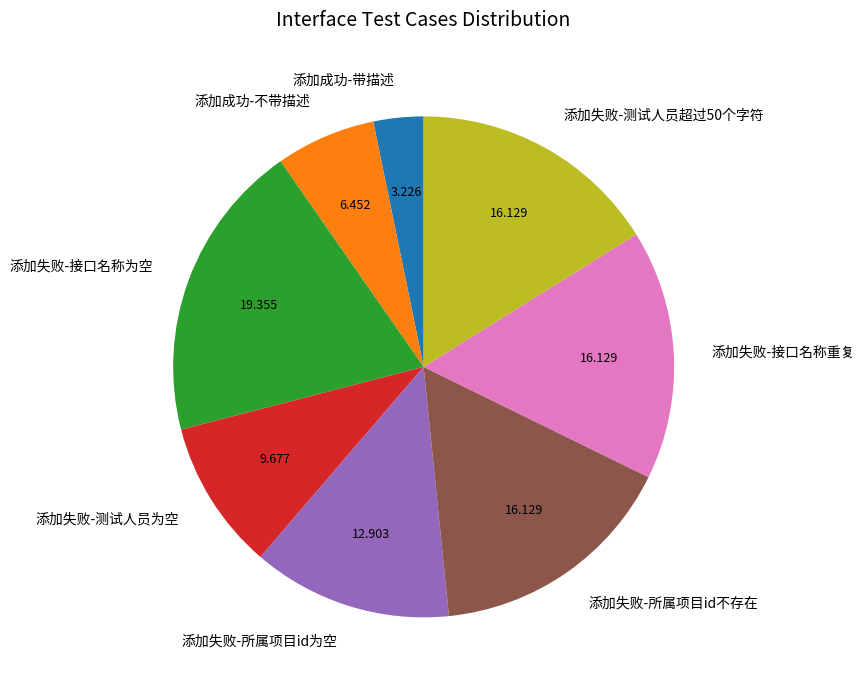

Which category has the biggest portion of the pie?

添加失败-接口名称为空